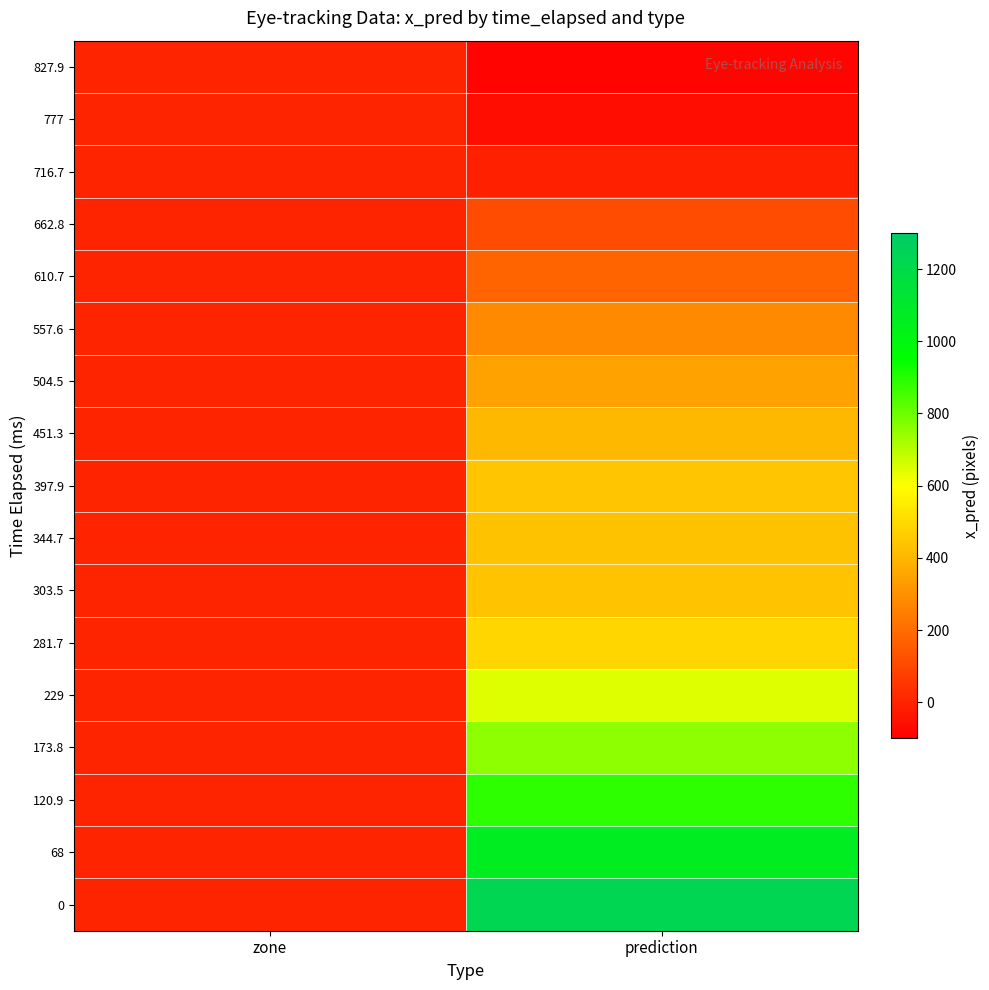

Which has a higher value, prediction or zone?

prediction